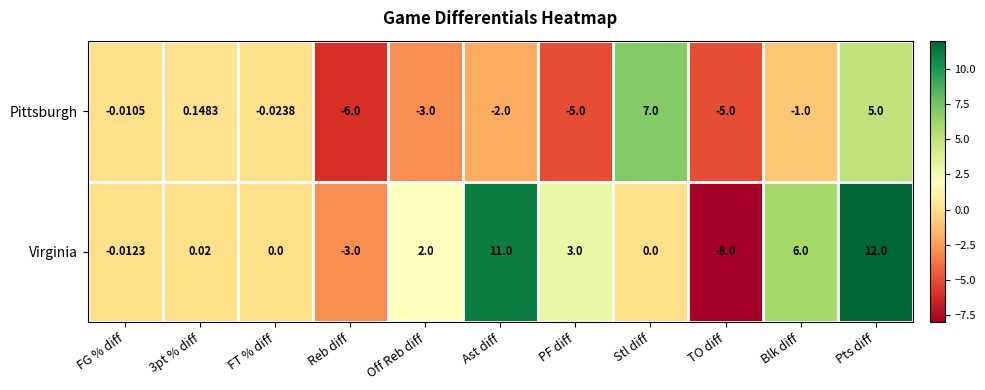

Rank the series by their maximum value, from lowest to highest.

Pittsburgh, Virginia